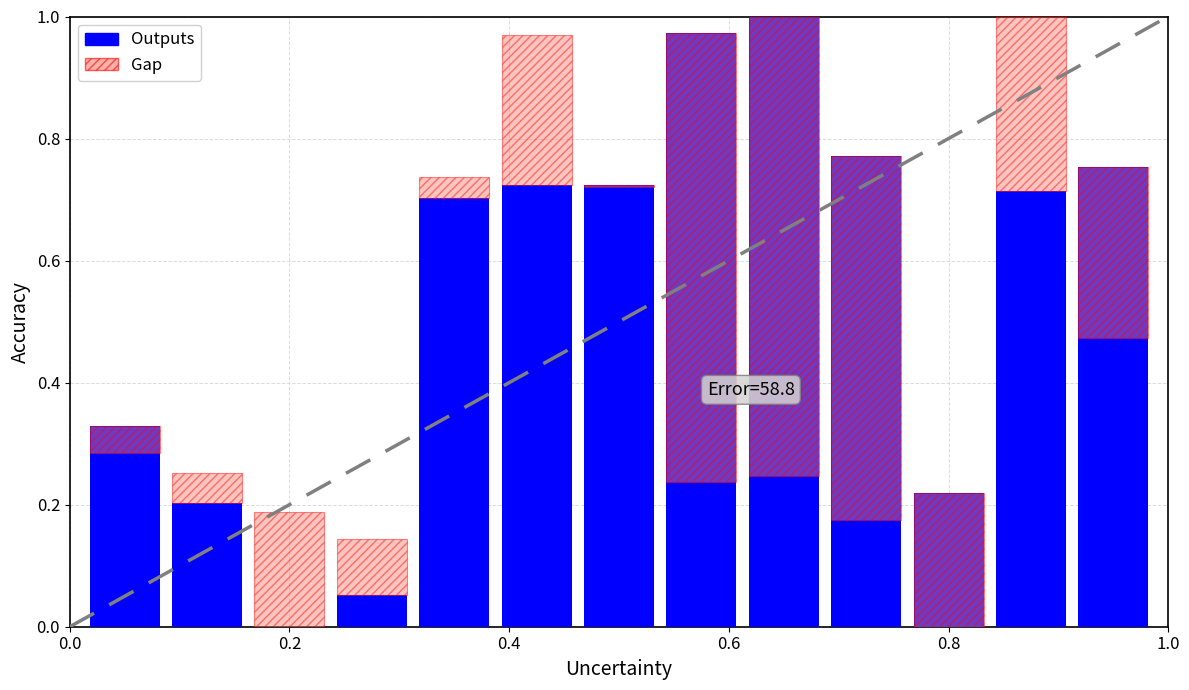

How many data points in Gap are less than 0?

7